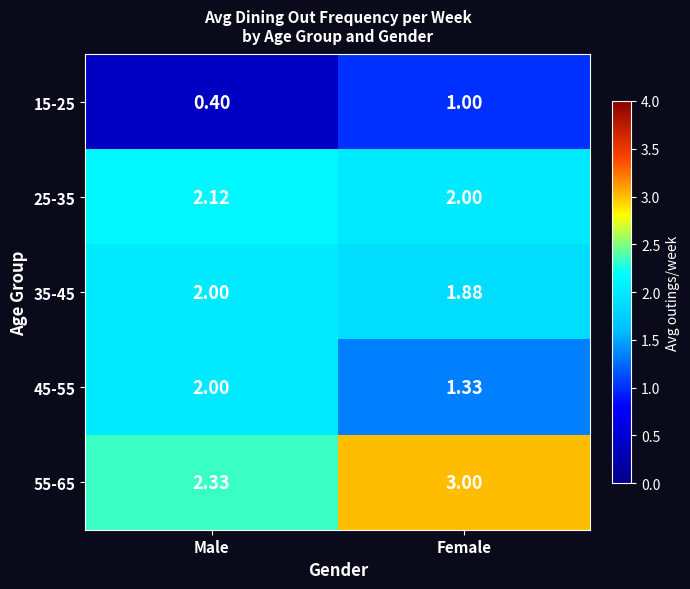

How many categories are shown in the chart?

2